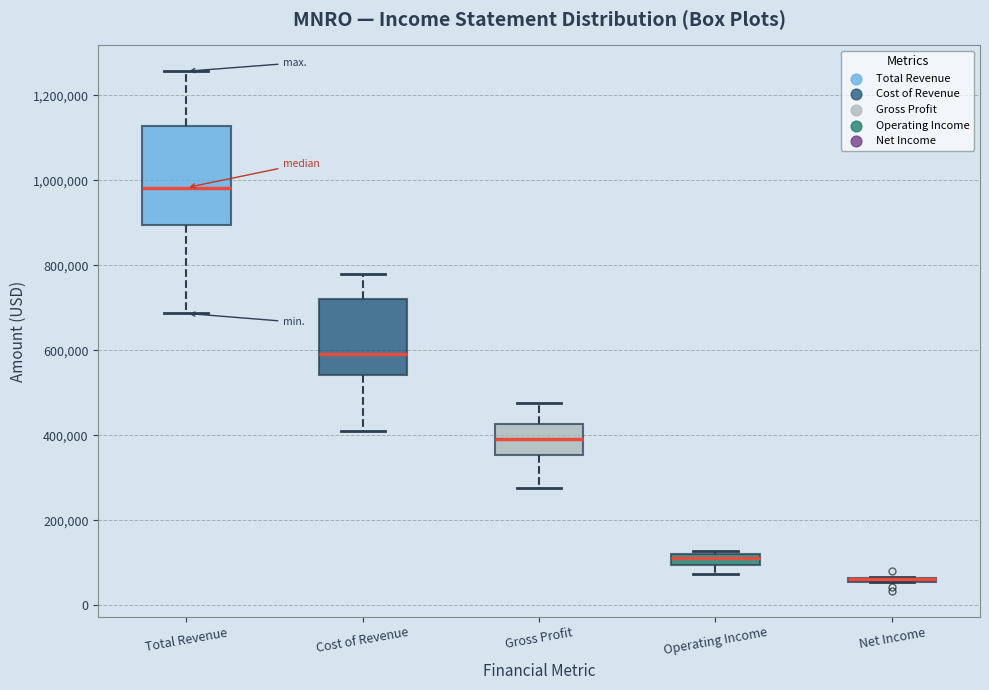

Where is the upper edge of the box for Cost of Revenue on the y-axis? The values are not printed on the chart, so give them approximately, as read against the axis.

720000